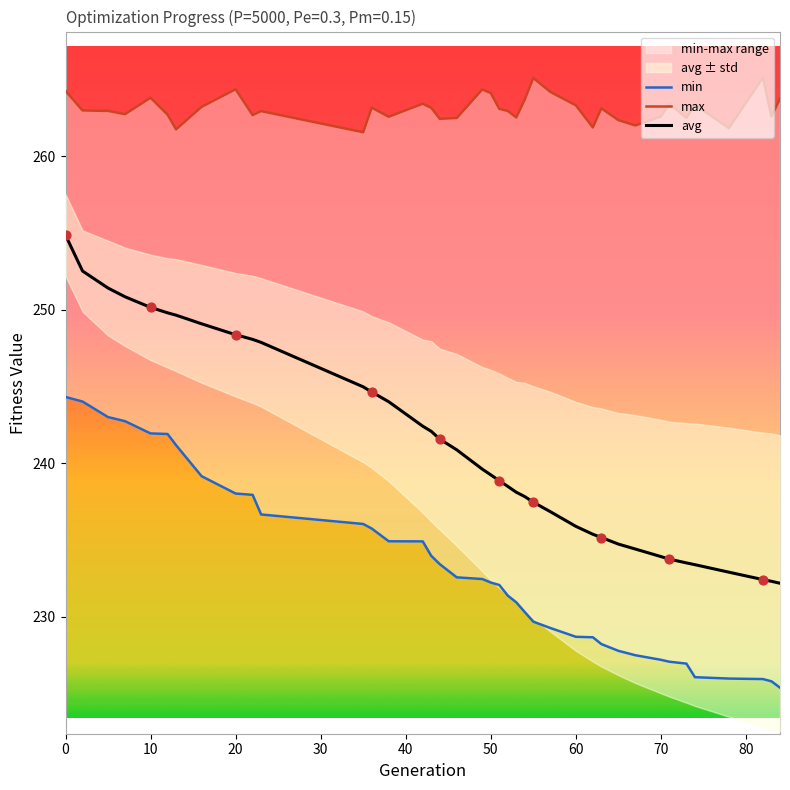

Which series has the largest total across all categories?

max